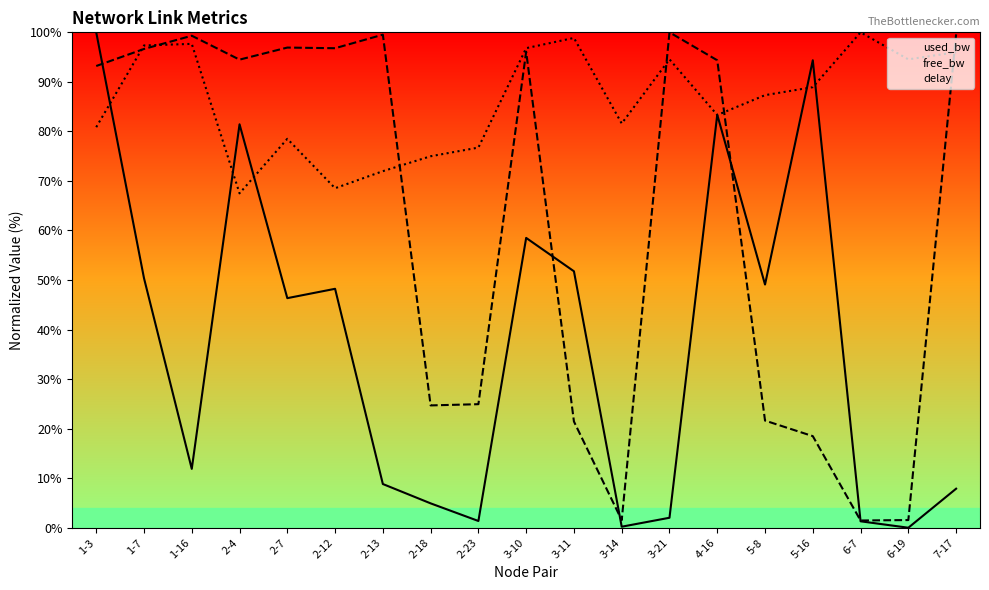

Which series has the largest total across all categories?

delay